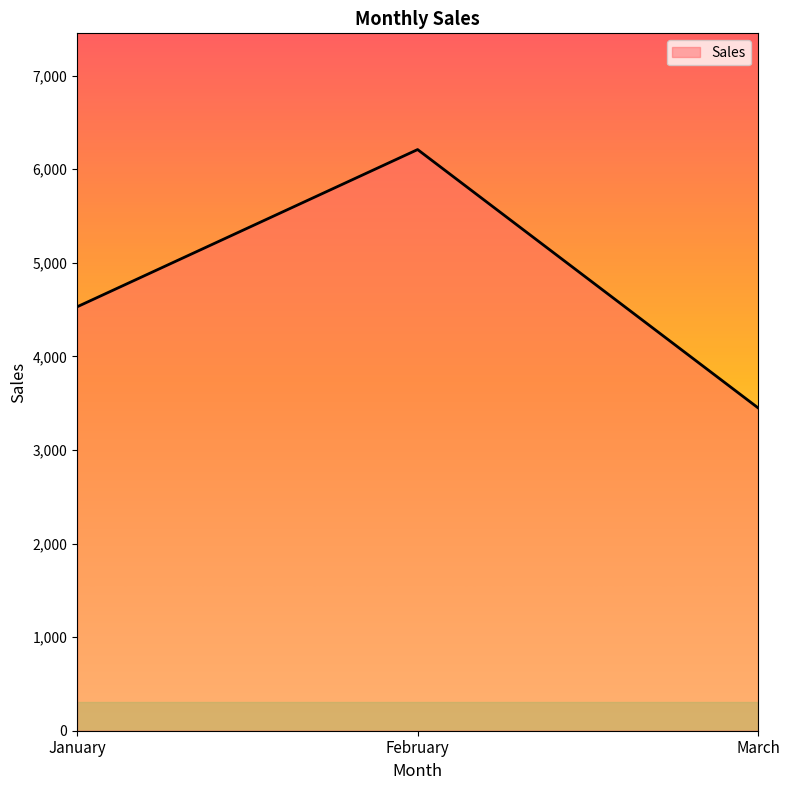

Reading left to right, list all the values displayed in this chart.

4530	6210	3450